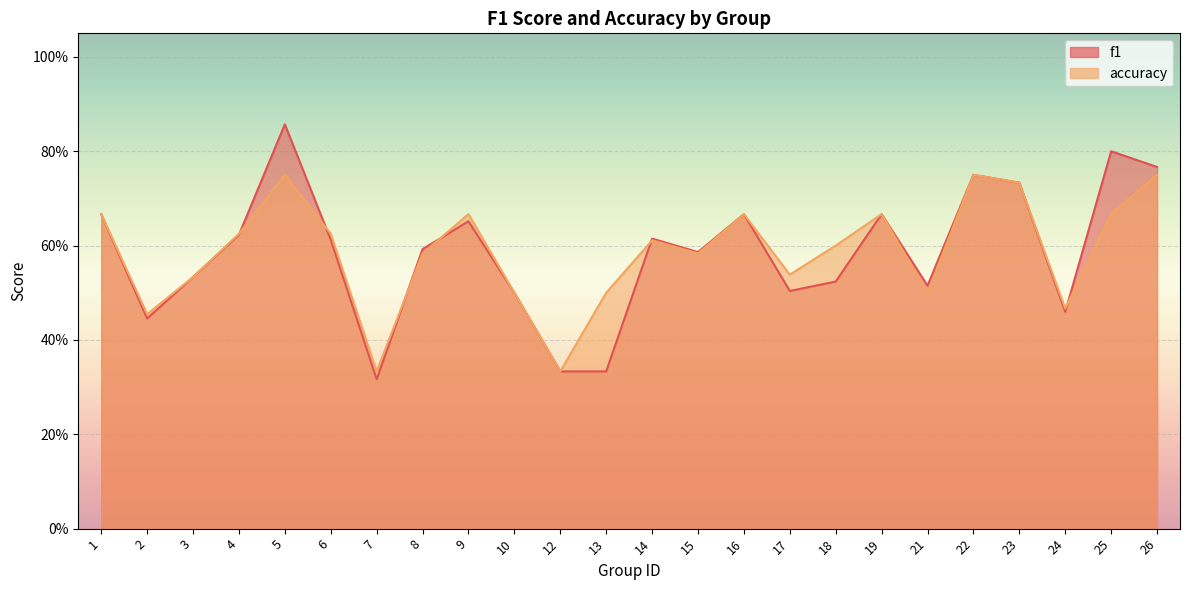

What is the approximate value of accuracy at 26?

0.8